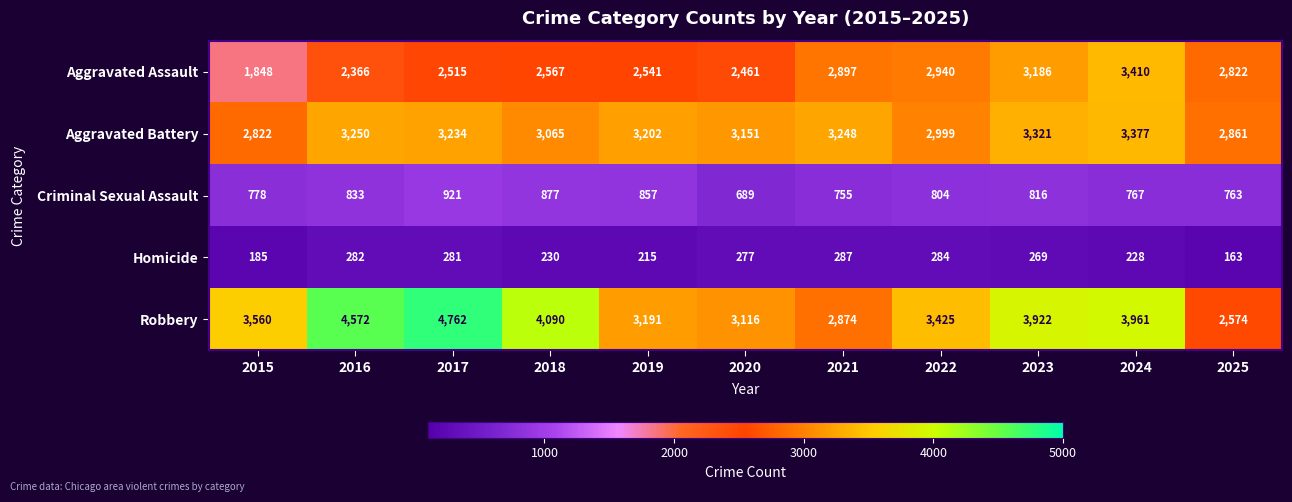

True or false: Criminal Sexual Assault has a value of 307 at 2020.

False